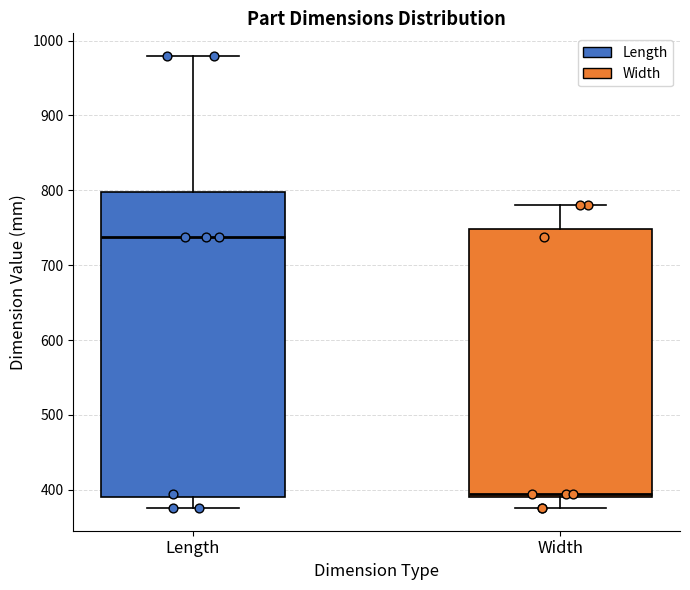

Reading left to right, transcribe this box plot: for each box, give where its median line is, the range the box spans, and where its two whiskers end, as read against the y-axis. The values are not printed on the chart, so give them approximately, as read against the axis.

Length: median 740, box 390 to 800, whiskers 380 to 980
Width: median 400, box 390 to 750, whiskers 380 to 780